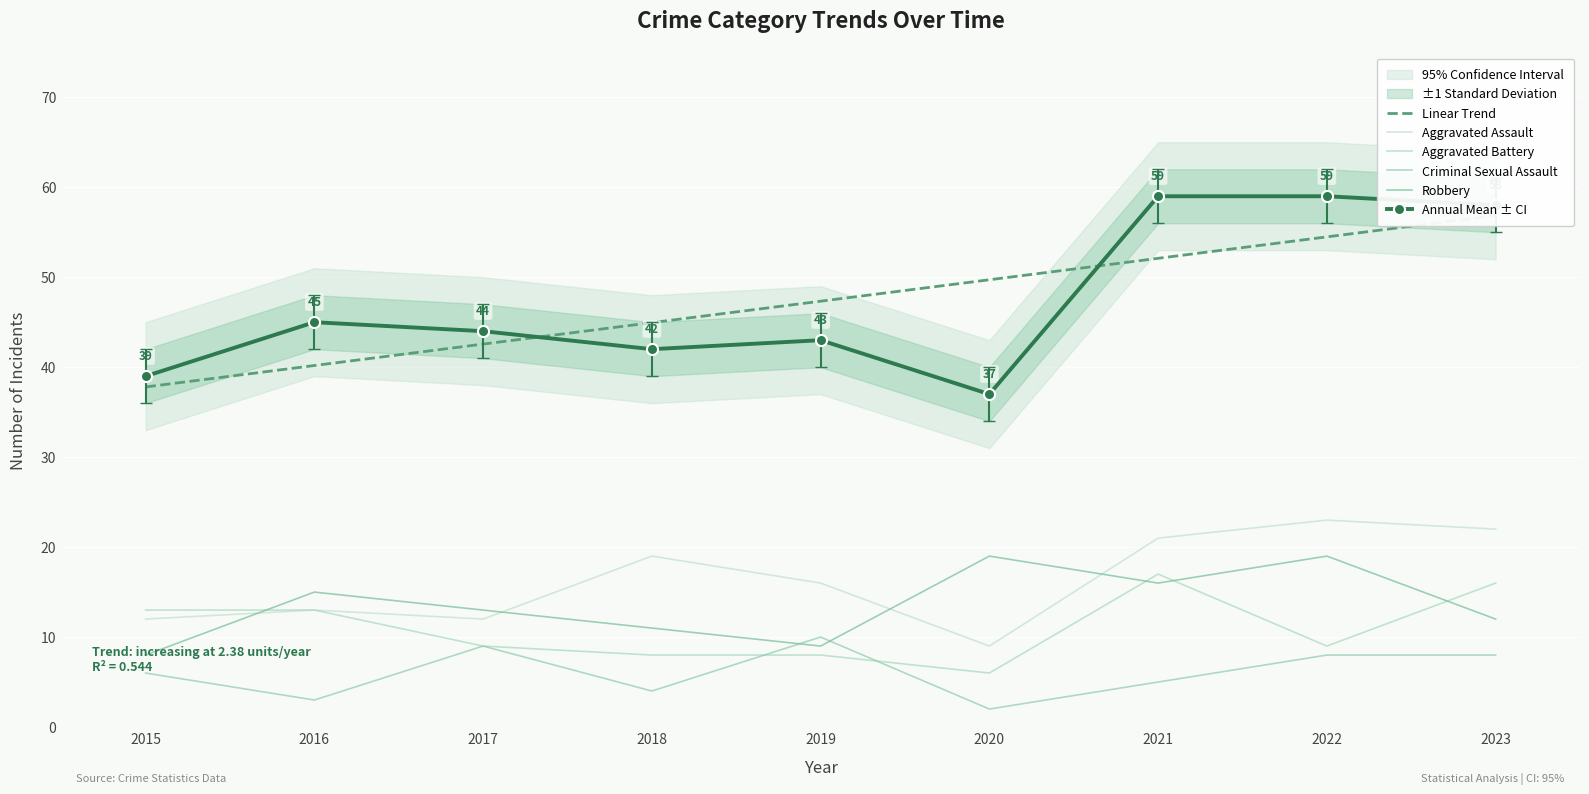

What is the difference between the maximum and minimum values in the Aggravated Battery series?

11